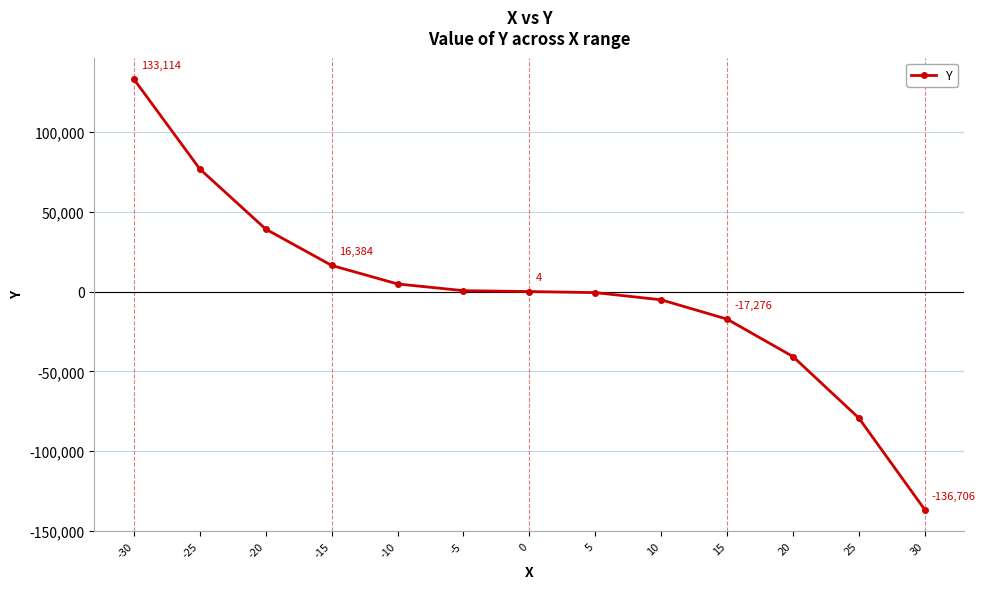

Does the chart display data point markers on the line(s)?

Yes